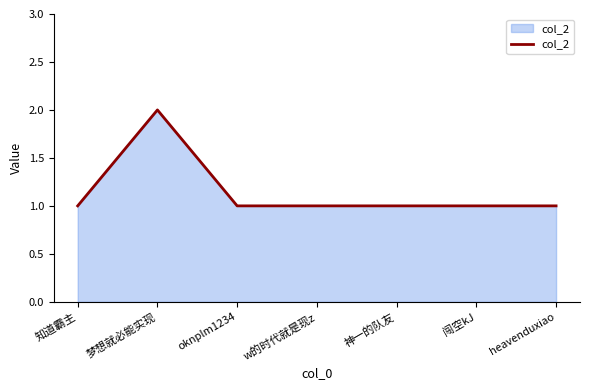

What is the smallest value displayed?

1